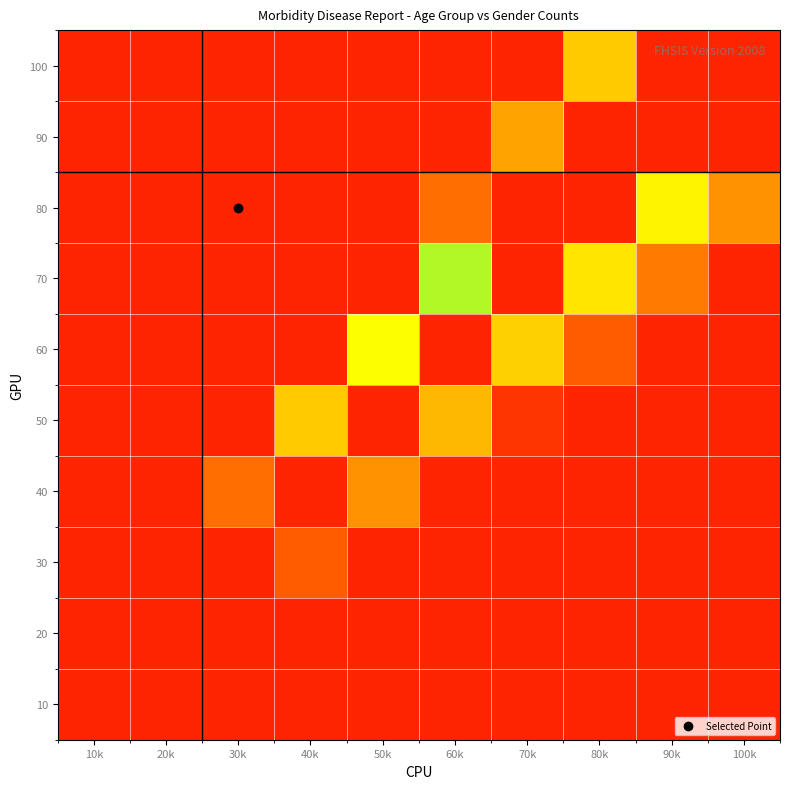

Reading right to left, list all the values displayed in this chart.

100: 100k=0.9	90k=0.9	80k=0.3	70k=0.1	60k=0.1	50k=0.1	40k=0.1	30k=0.1	20k=0.1	10k=0.1
90: 100k=0.9	90k=0.9	80k=0.9	70k=0.2	60k=0.1	50k=0.1	40k=0.1	30k=0.1	20k=0.1	10k=0.1
80: 100k=0.2	90k=0.3	80k=0.9	70k=0.9	60k=0.1	50k=0.1	40k=0.1	30k=0.1	20k=0.1	10k=0.1
70: 100k=0.1	90k=0.2	80k=0.3	70k=0.9	60k=0.4	50k=0.1	40k=0.1	30k=0.1	20k=0.1	10k=0.1
60: 100k=0.1	90k=0.1	80k=0.1	70k=0.3	60k=0.9	50k=0.3	40k=0.1	30k=0.1	20k=0.1	10k=0.1
50: 100k=0.1	90k=0.1	80k=0.1	70k=0.1	60k=0.2	50k=0.9	40k=0.3	30k=0.1	20k=0.1	10k=0.1
40: 100k=0.1	90k=0.1	80k=0.1	70k=0.1	60k=0.1	50k=0.2	40k=0.9	30k=0.1	20k=0.1	10k=0.1
30: 100k=0.1	90k=0.1	80k=0.1	70k=0.1	60k=0.1	50k=0.1	40k=0.1	30k=0.9	20k=0.1	10k=0.1
20: 100k=0.1	90k=0.1	80k=0.1	70k=0.1	60k=0.1	50k=0.1	40k=0.1	30k=0.1	20k=0.9	10k=0.1
10: 100k=0.1	90k=0.1	80k=0.1	70k=0.1	60k=0.1	50k=0.1	40k=0.1	30k=0.1	20k=0.1	10k=0.9